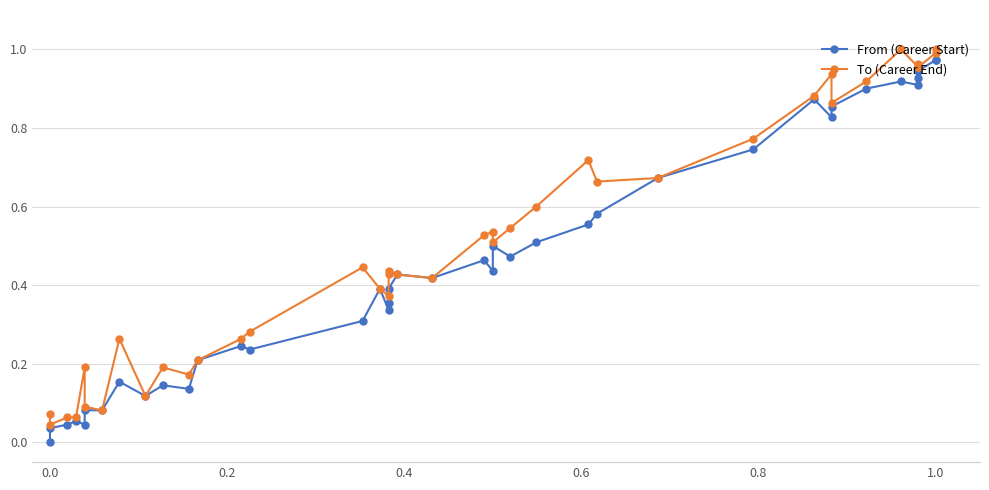

True or false: From (Career Start) and To (Career End) cross at least once.

False